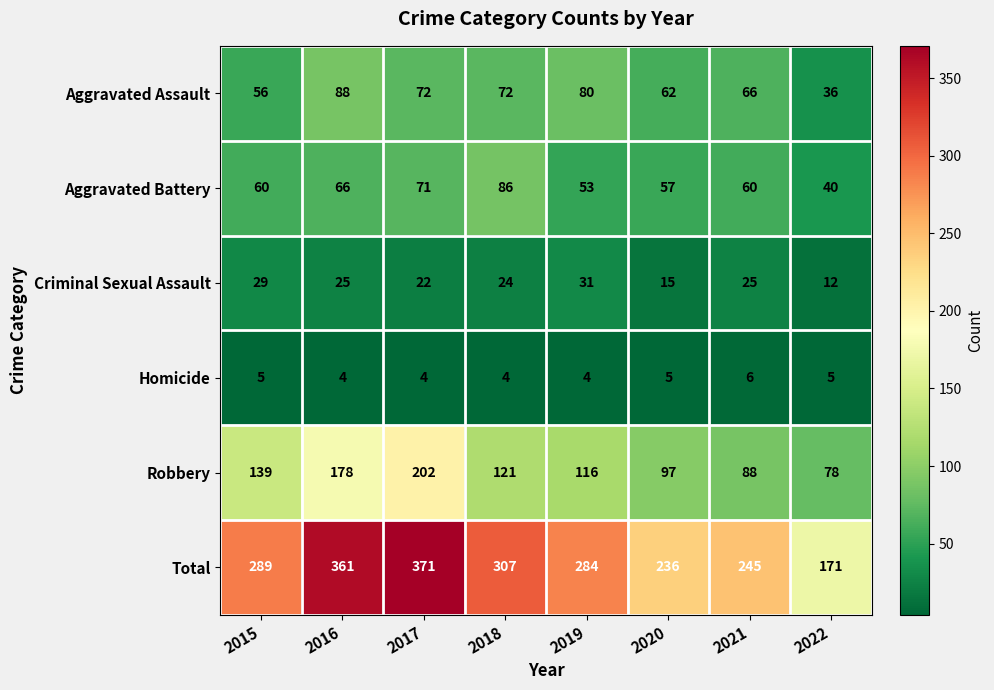

The value of Aggravated Battery at 2021 is 32. True or false?

False